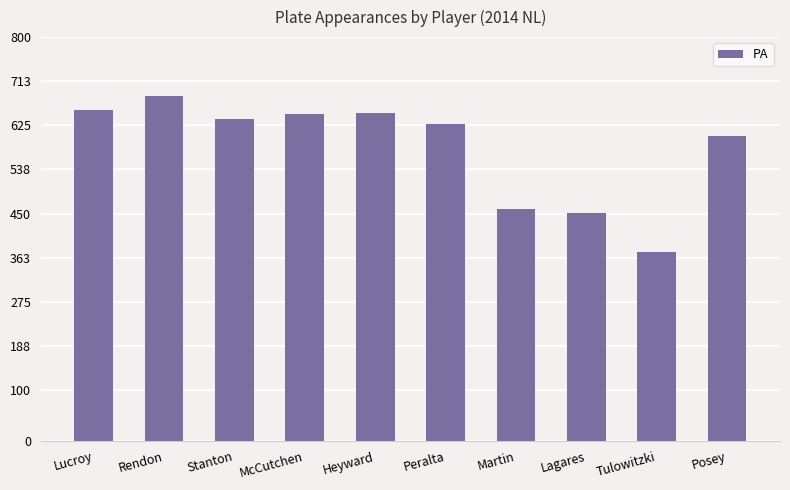

What is the label of the 6th bar from the right?

Heyward